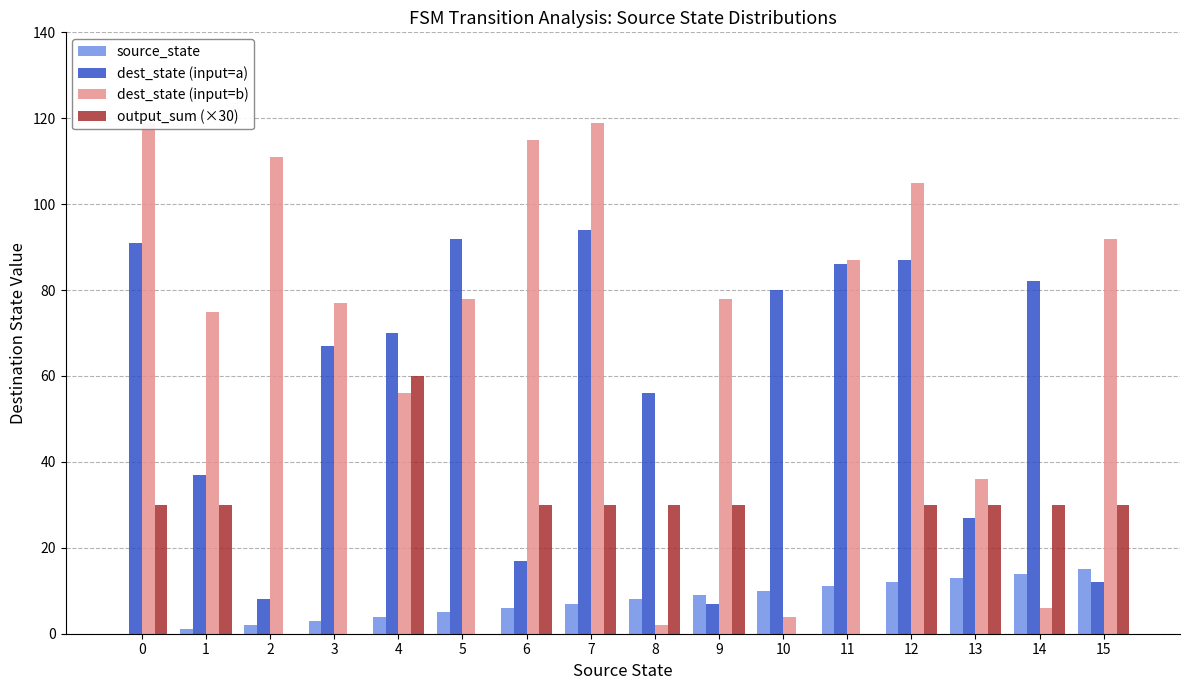

Which has a higher value, 14 or 5?

14